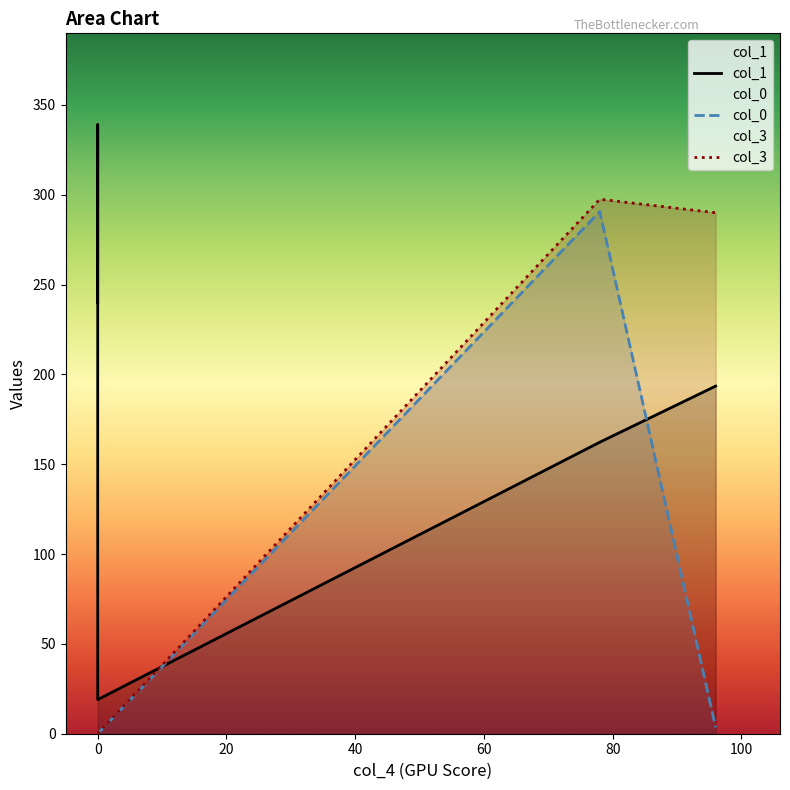

How many interior local peaks does the col_1 series have?

1